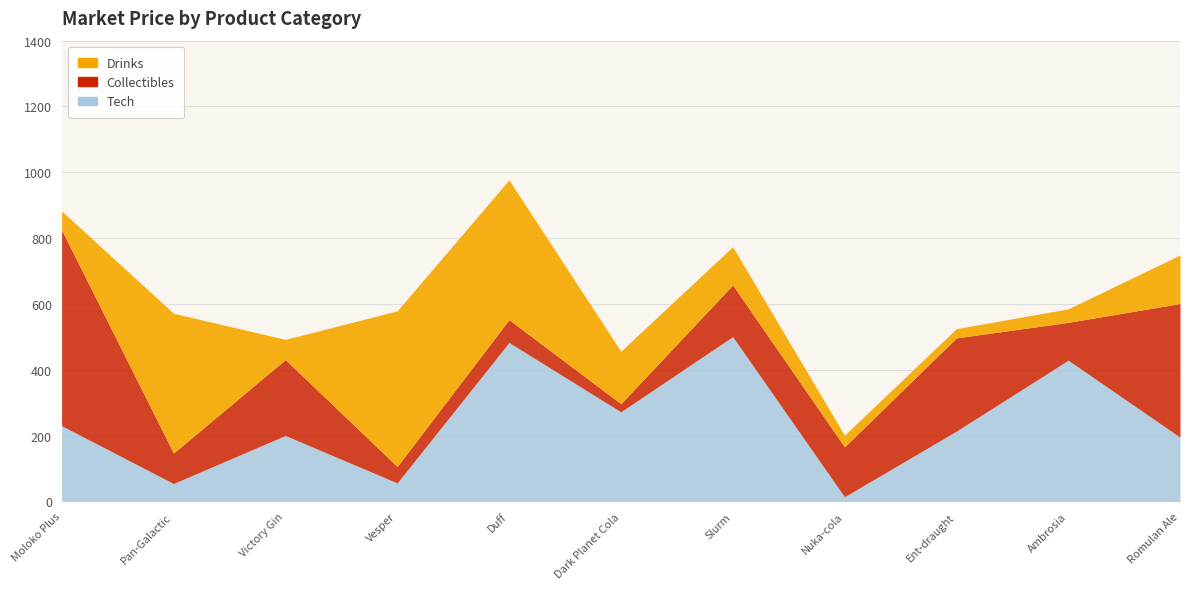

Reading left to right, transcribe all the data shown in this chart.

Drinks: 57.8	424.8	61.4	472.9	424.7	159.5	116.3	35.5	28.2	40.9	147.7
Collectibles: 594.9	92.5	230.5	50.0	69.3	24.6	156.9	151.5	283.2	115.0	406.1
Tech: 230.1	54.4	200.4	56.1	483.0	272.3	500.8	14.1	213.7	429.1	195.2